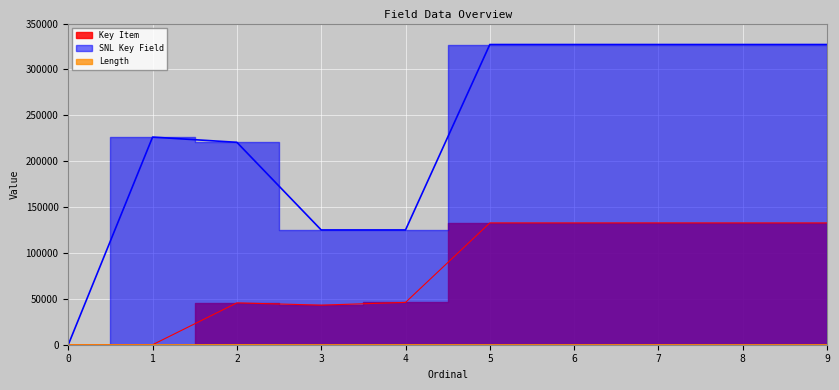

Which series has the largest total across all categories?

SNL Key Field